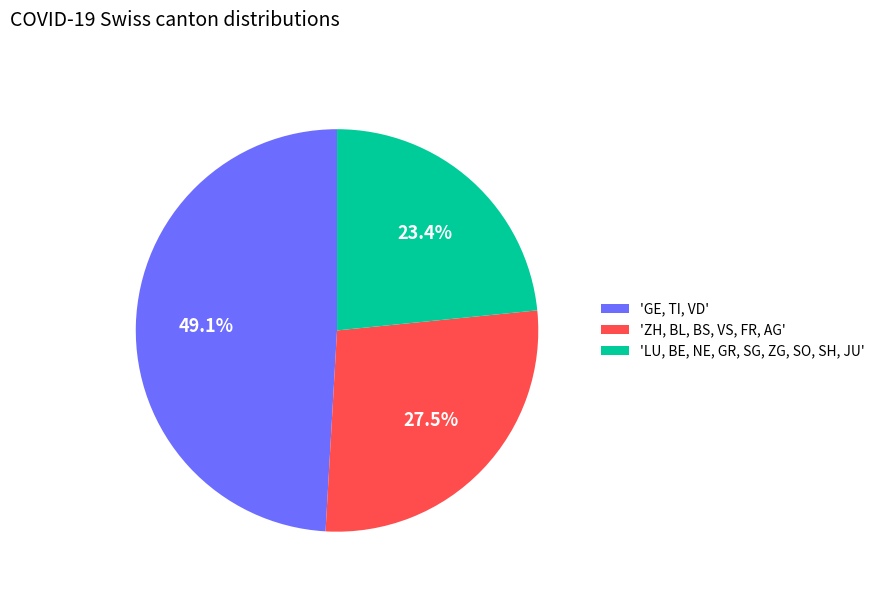

Which slice is the largest?

'GE, TI, VD'